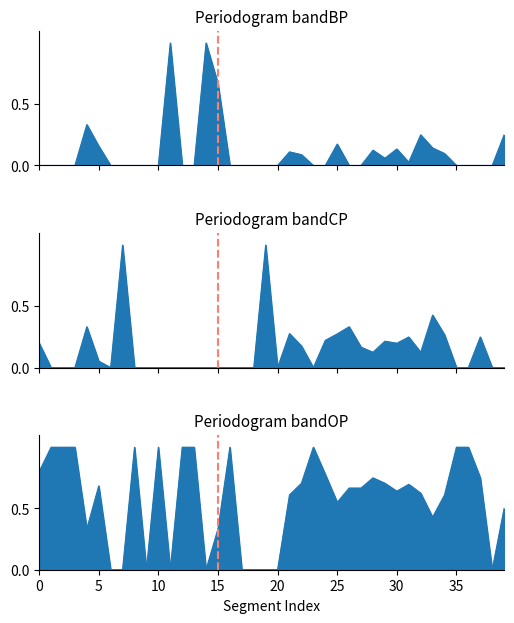

In OP, how many points are lower than both neighbors (excluding endpoints)?

8